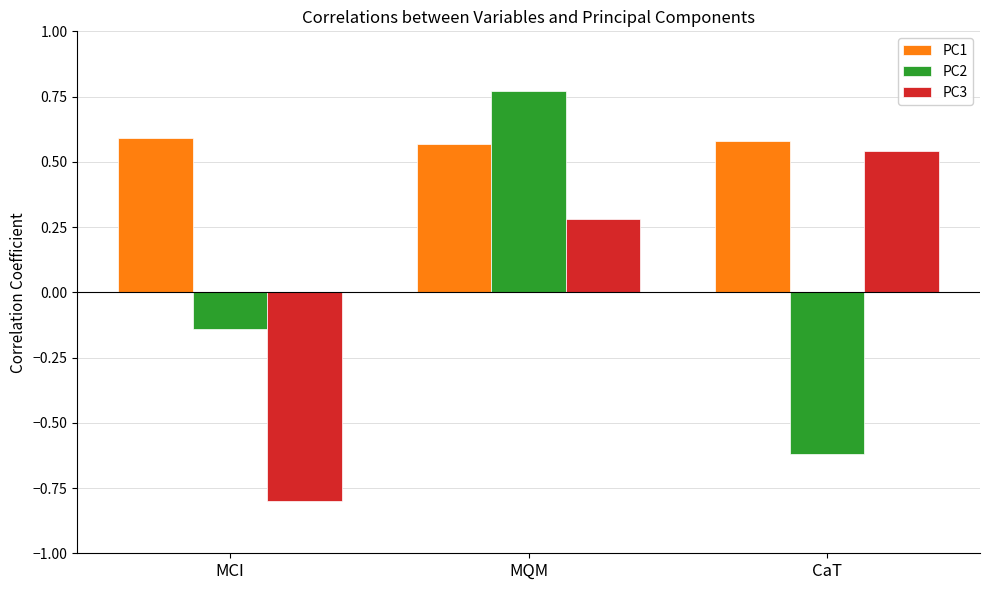

At how many categories does at least one series exceed 0?

3